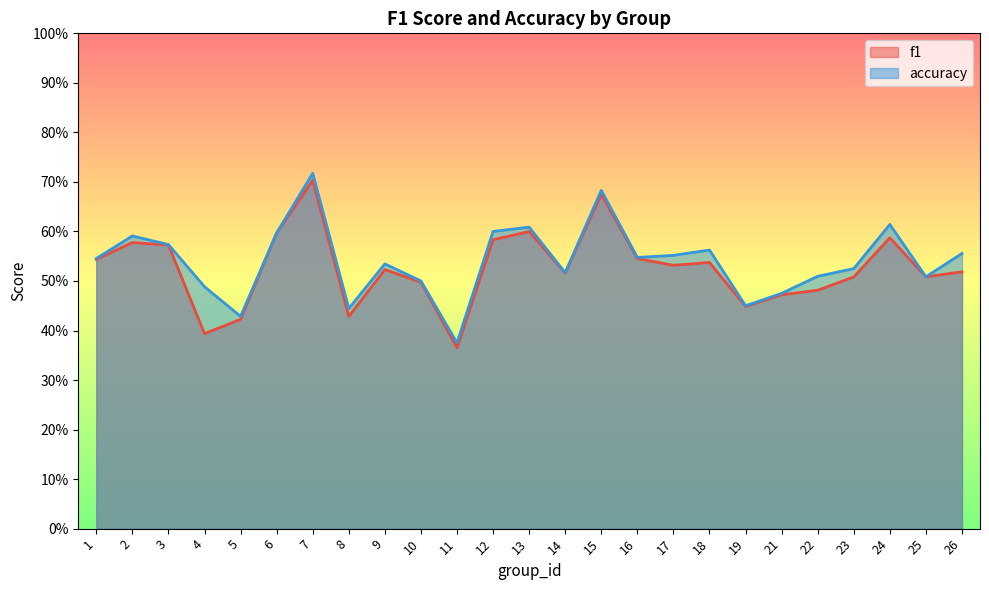

What value does the f1 series have at 10?

0.5